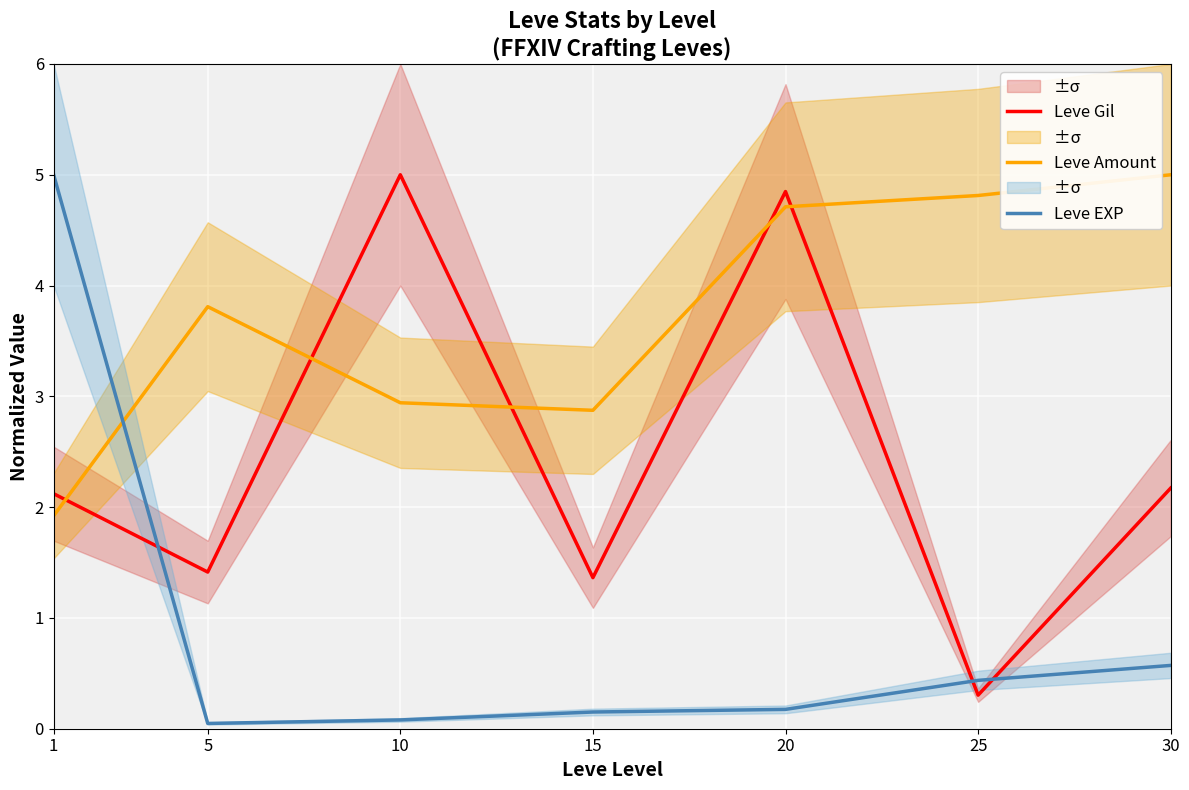

Which series ends up on top after the final intersection of Leve Amount and Leve Gil?

Leve Amount